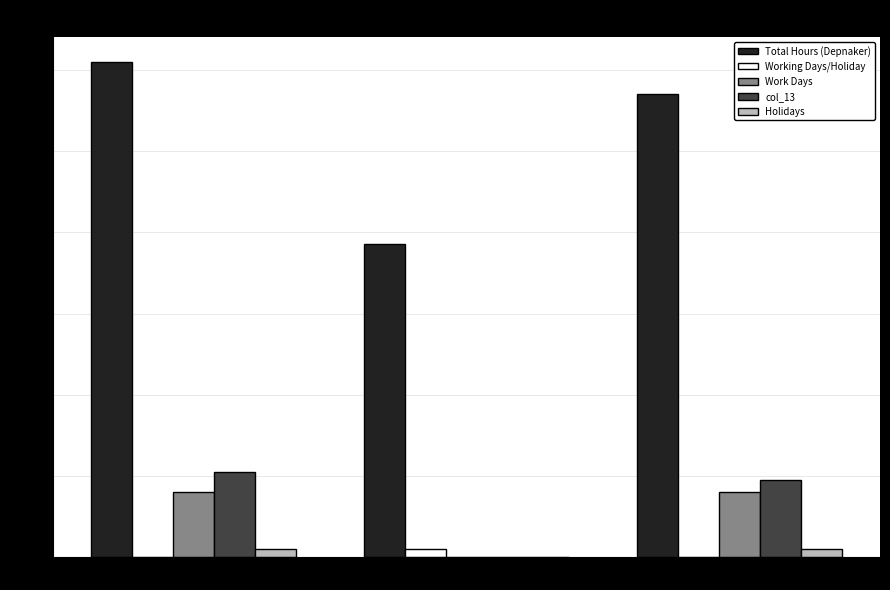

Reading left to right, transcribe all the data shown in this chart.

Total Hours (Depnaker): 61.0	38.5	57.0
Working Days/Holiday: 0.0	1.0	0.0
Work Days: 8.0	0.0	8.0
col_13: 10.5	0.0	9.5
Holidays: 1.0	0.0	1.0